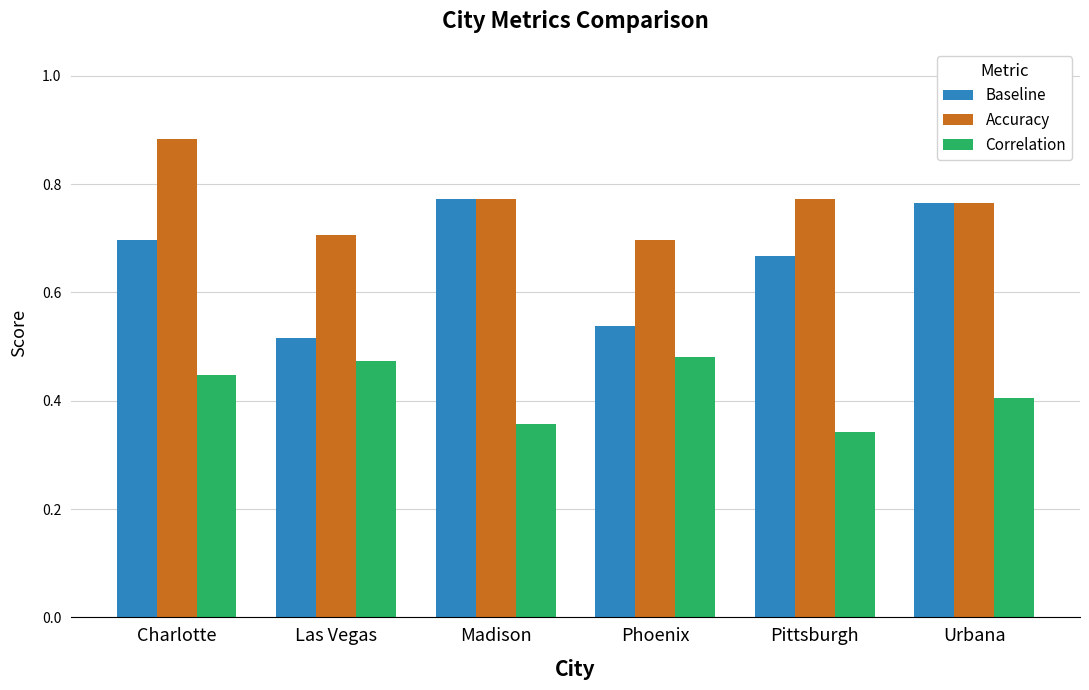

List the series in order of their overall mean, lowest first.

Correlation, Baseline, Accuracy